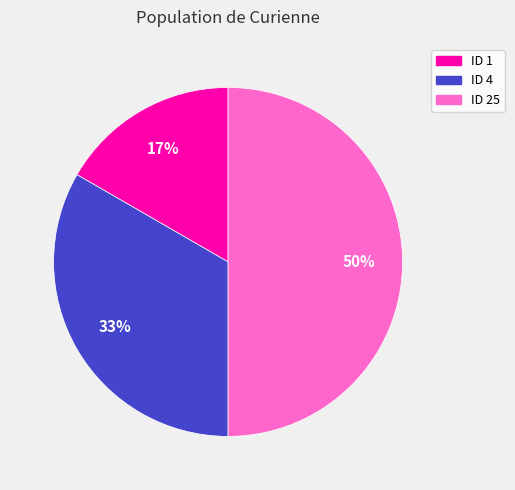

Between ID 25 and ID 1, which is larger?

ID 25